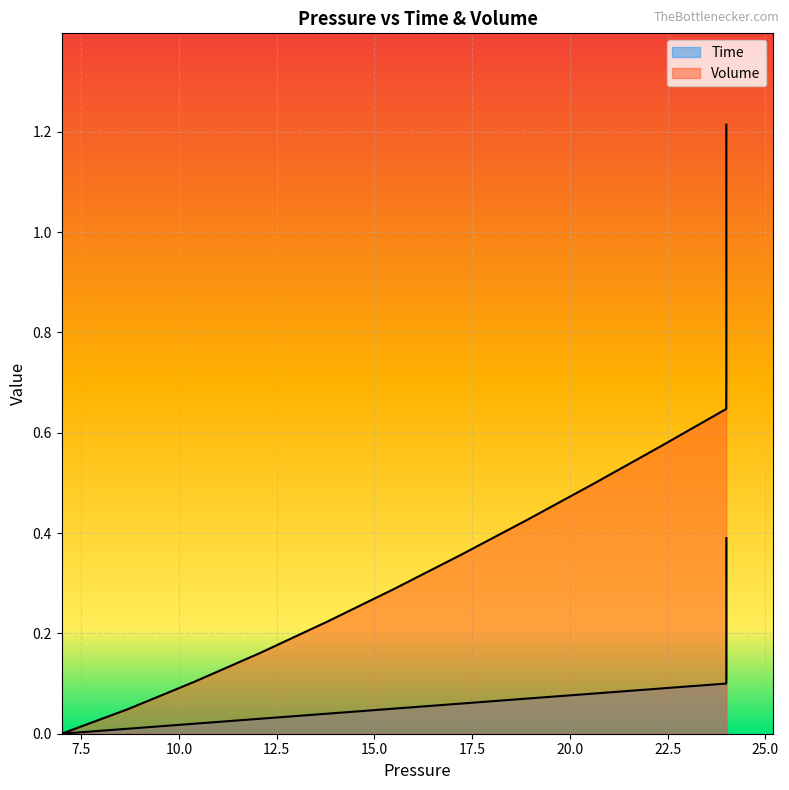

The Volume series shows 1.1 at 10. True or false?

False